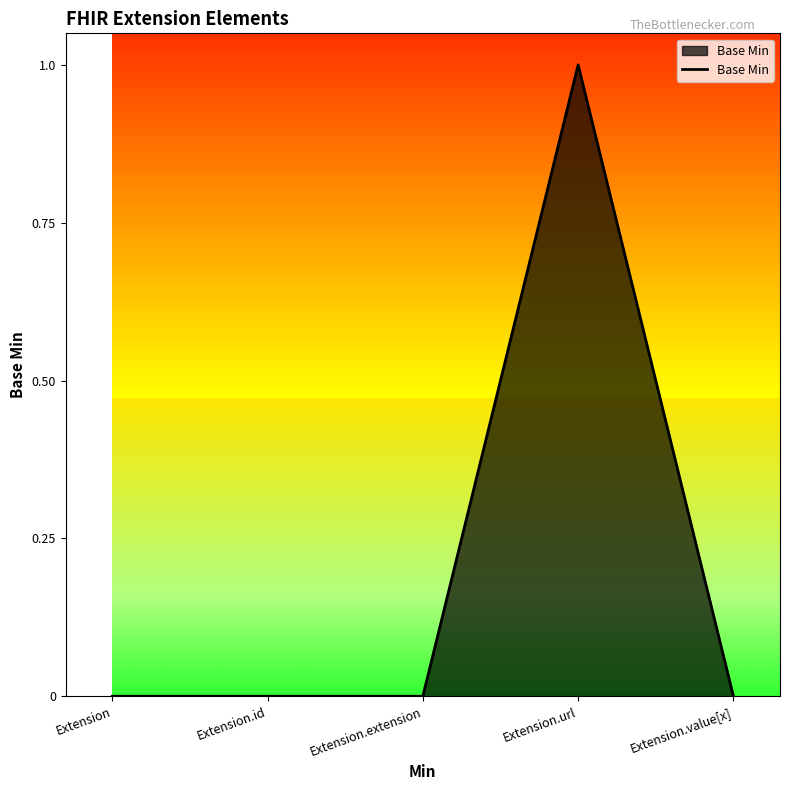

What position from the left is Extension?

1